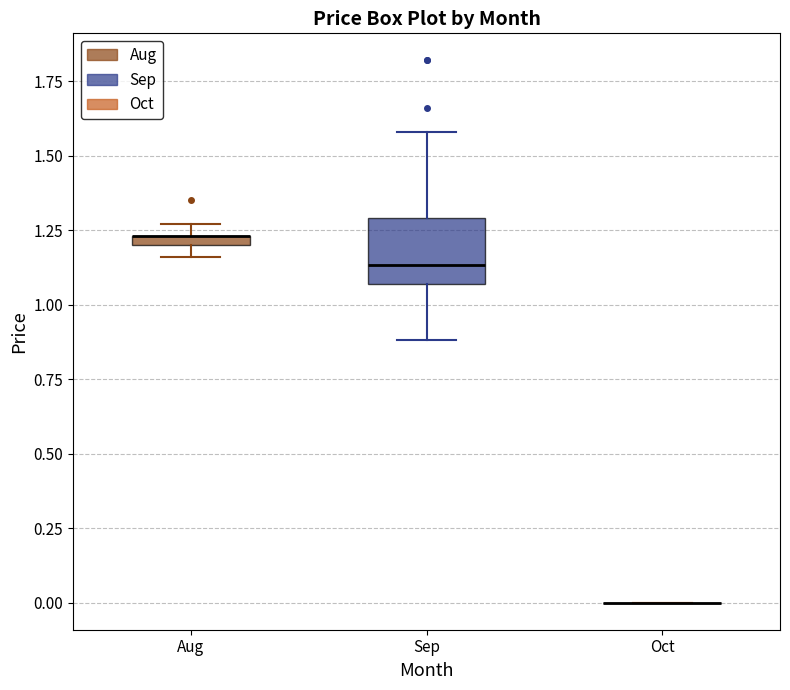

Which box is the tallest, from its lower edge to its upper edge?

Sep